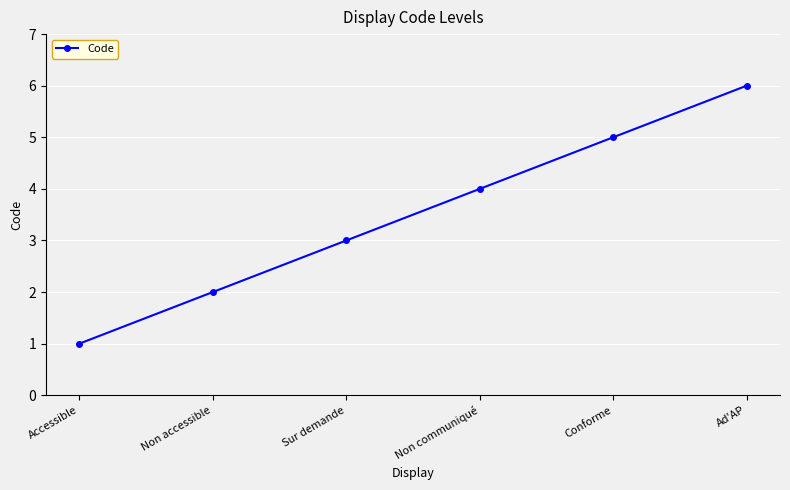

True or false: the data has more than 1 interior local peaks.

False